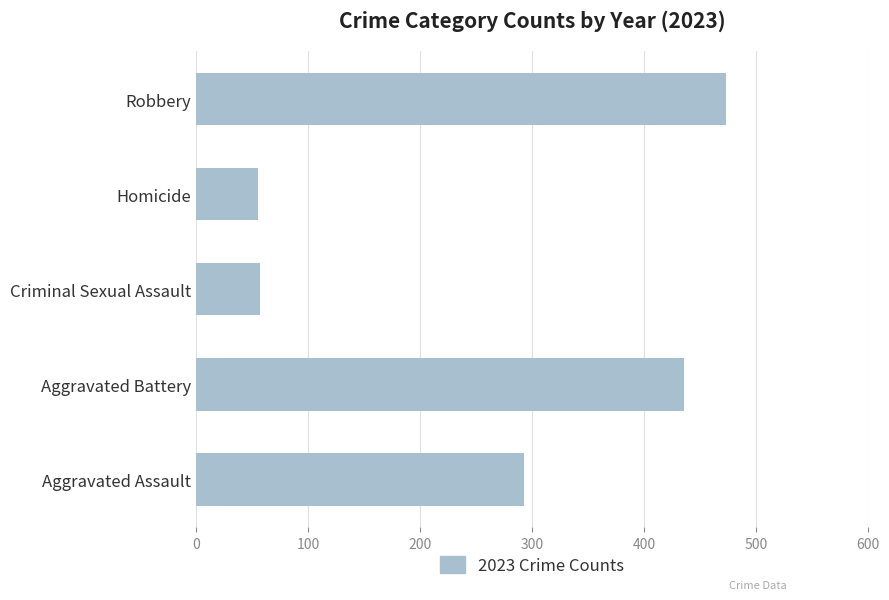

What is the difference between the values at Homicide and Aggravated Battery?

380